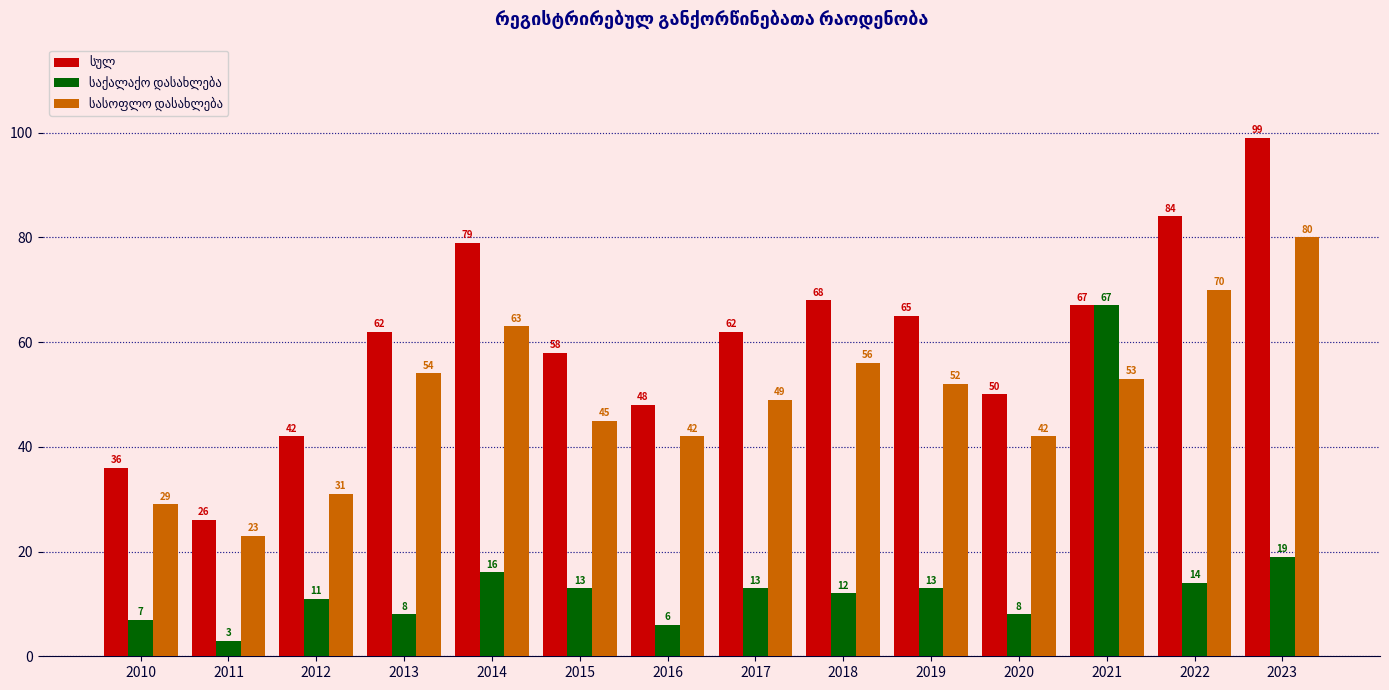

What is the maximum value shown in the chart?

99